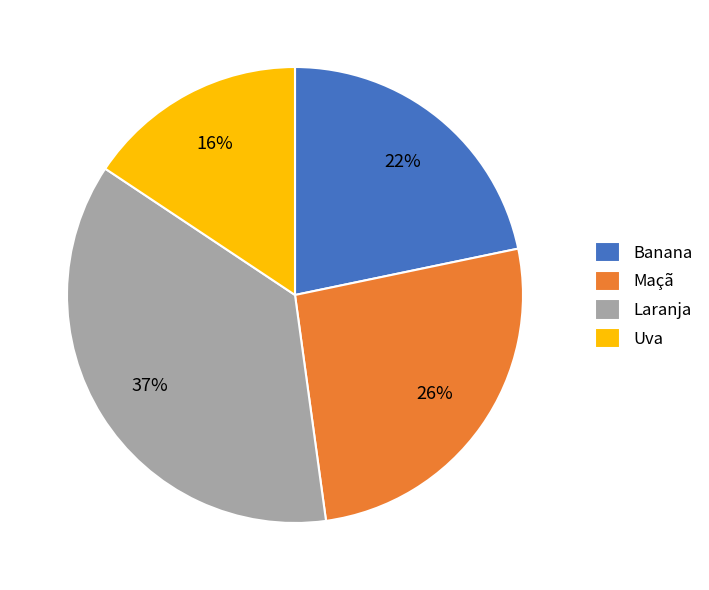

To the nearest percent, what percentage of the pie is Banana?

22%